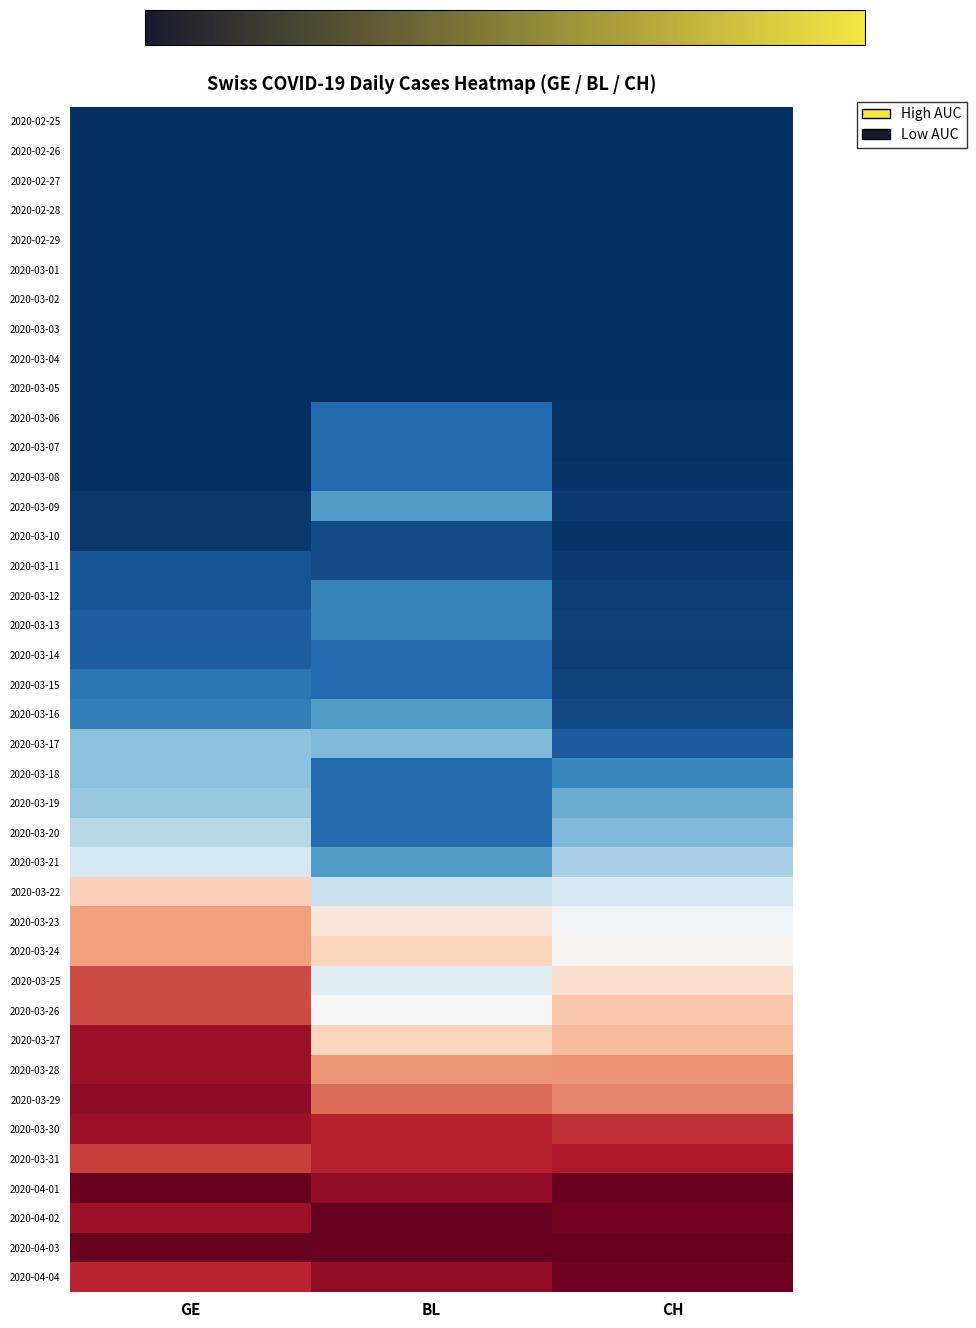

Reading right to left, what are all the values shown in this chart?

2020-02-25: CH=-1.0	BL=-1.0	GE=-1.0
2020-02-26: CH=-1.0	BL=-1.0	GE=-1.0
2020-02-27: CH=-1.0	BL=-1.0	GE=-1.0
2020-02-28: CH=-1.0	BL=-1.0	GE=-1.0
2020-02-29: CH=-1.0	BL=-1.0	GE=-1.0
2020-03-01: CH=-1.0	BL=-1.0	GE=-1.0
2020-03-02: CH=-1.0	BL=-1.0	GE=-1.0
2020-03-03: CH=-1.0	BL=-1.0	GE=-1.0
2020-03-04: CH=-1.0	BL=-1.0	GE=-1.0
2020-03-05: CH=-1.0	BL=-1.0	GE=-1.0
2020-03-06: CH=-1.0	BL=-0.8	GE=-1.0
2020-03-07: CH=-1.0	BL=-0.8	GE=-1.0
2020-03-08: CH=-1.0	BL=-0.8	GE=-1.0
2020-03-09: CH=-1.0	BL=-0.6	GE=-1.0
2020-03-10: CH=-1.0	BL=-0.9	GE=-1.0
2020-03-11: CH=-1.0	BL=-0.9	GE=-0.9
2020-03-12: CH=-0.9	BL=-0.7	GE=-0.9
2020-03-13: CH=-0.9	BL=-0.7	GE=-0.8
2020-03-14: CH=-0.9	BL=-0.8	GE=-0.8
2020-03-15: CH=-0.9	BL=-0.8	GE=-0.7
2020-03-16: CH=-0.9	BL=-0.6	GE=-0.7
2020-03-17: CH=-0.8	BL=-0.4	GE=-0.4
2020-03-18: CH=-0.7	BL=-0.8	GE=-0.4
2020-03-19: CH=-0.5	BL=-0.8	GE=-0.4
2020-03-20: CH=-0.4	BL=-0.8	GE=-0.3
2020-03-21: CH=-0.3	BL=-0.6	GE=-0.2
2020-03-22: CH=-0.2	BL=-0.2	GE=0.2
2020-03-23: CH=-0.0	BL=0.1	GE=0.4
2020-03-24: CH=0.0	BL=0.2	GE=0.4
2020-03-25: CH=0.2	BL=-0.1	GE=0.7
2020-03-26: CH=0.3	BL=0.0	GE=0.7
2020-03-27: CH=0.3	BL=0.2	GE=0.9
2020-03-28: CH=0.5	BL=0.4	GE=0.9
2020-03-29: CH=0.5	BL=0.6	GE=0.9
2020-03-30: CH=0.7	BL=0.8	GE=0.9
2020-03-31: CH=0.8	BL=0.8	GE=0.7
2020-04-01: CH=1.0	BL=0.9	GE=1.0
2020-04-02: CH=1.0	BL=1.0	GE=0.9
2020-04-03: CH=1.0	BL=1.0	GE=1.0
2020-04-04: CH=1.0	BL=0.9	GE=0.8